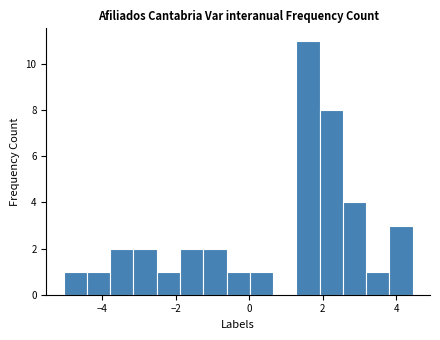

Read against the x-axis, roughly where is the centre of the tallest bar?

1.6